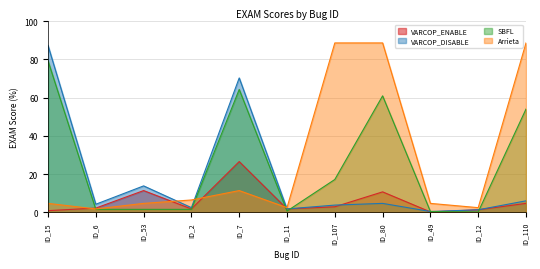

Which series has the largest total across all categories?

Arrieta